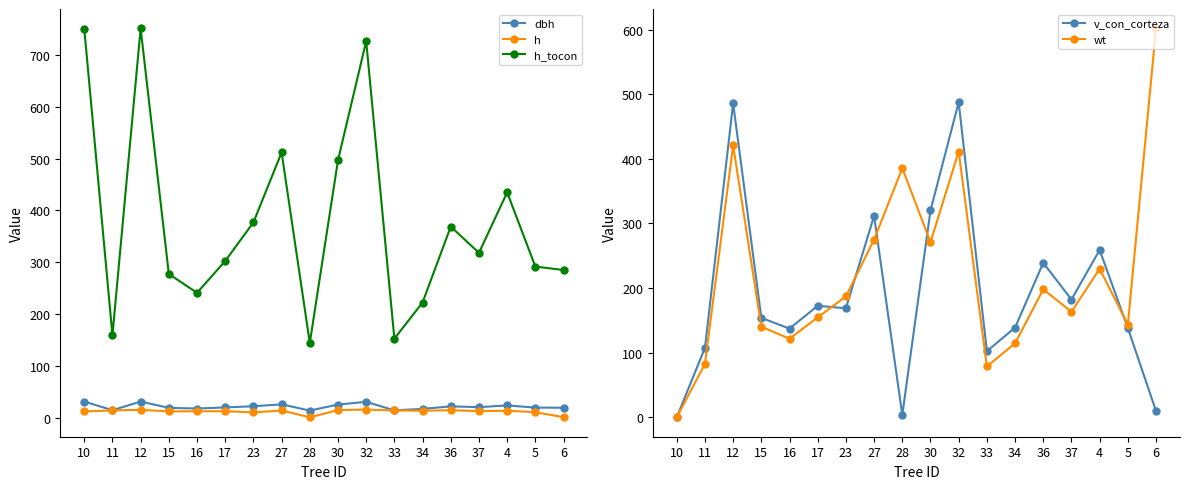

True or false: dbh and h_tocon cross at least once.

False